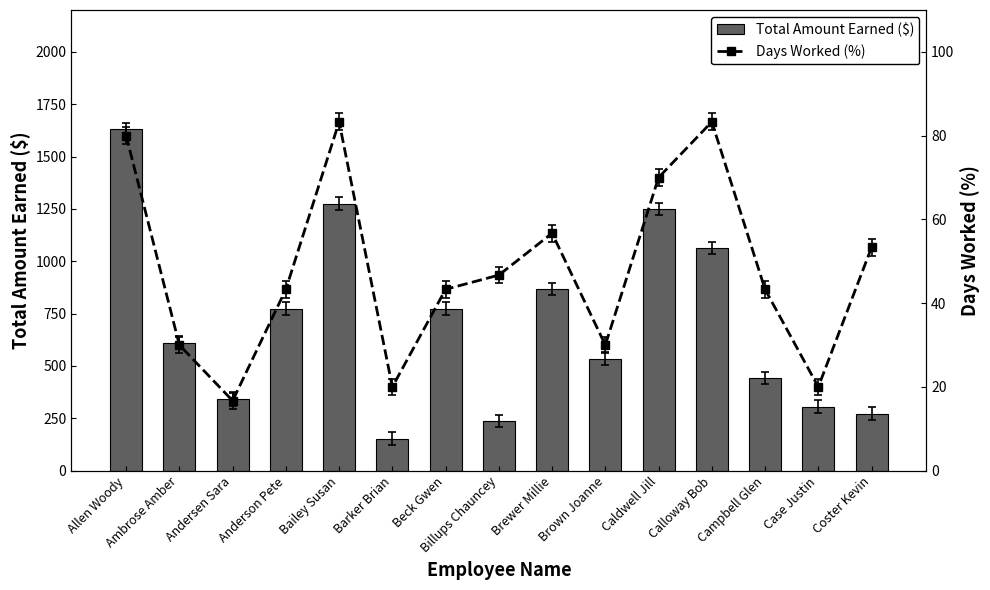

What is the label of the 3rd bar from the left?

Andersen Sara